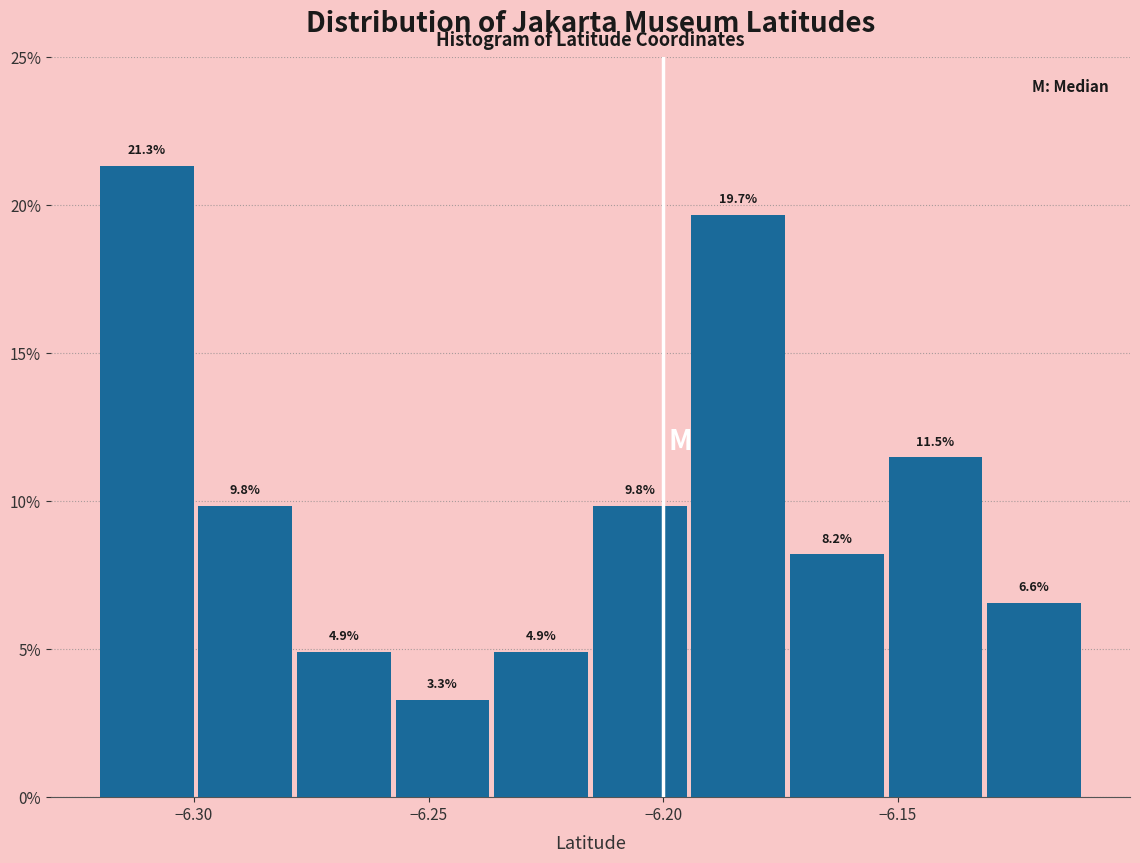

Which range on the x-axis has the tallest bar?

-6.320 to -6.299